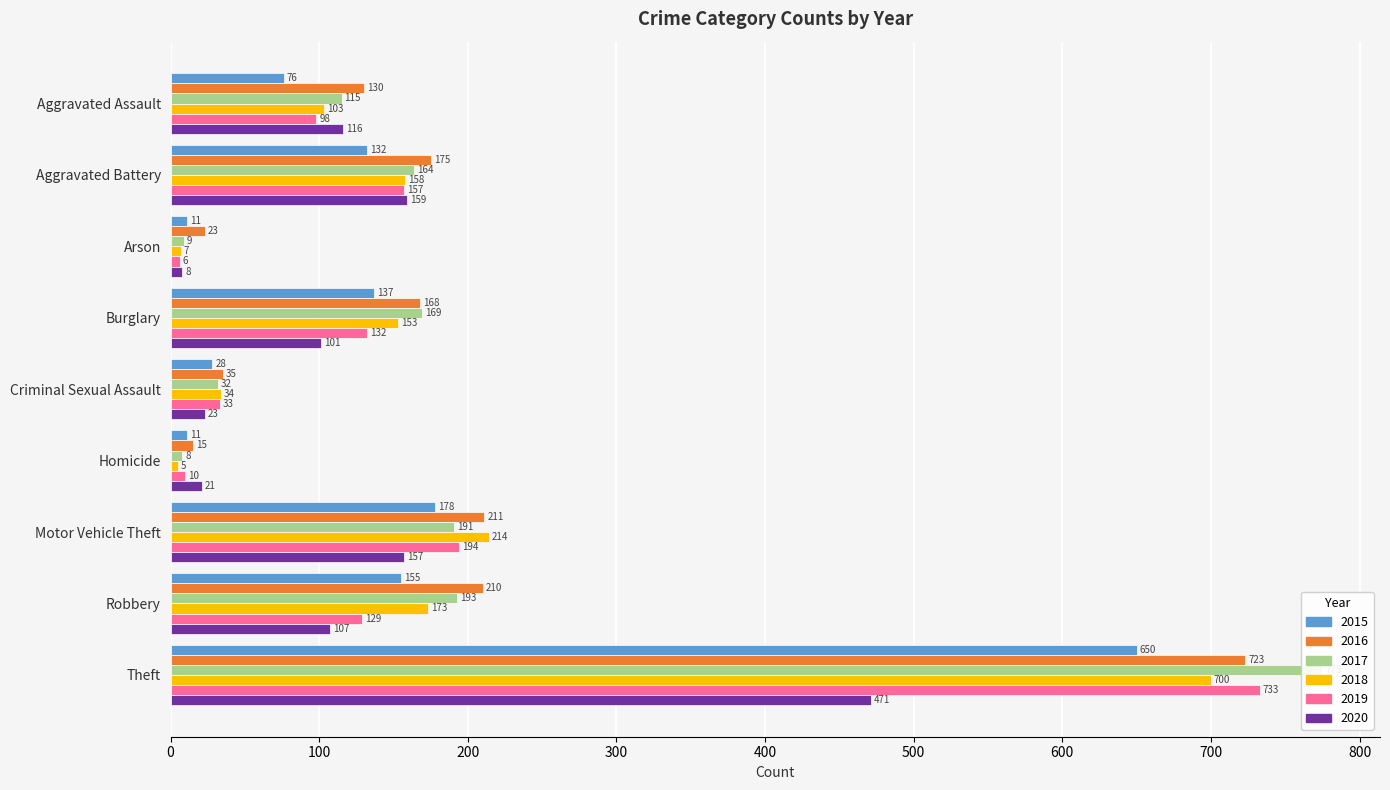

At how many categories does at least one series exceed 450?

1